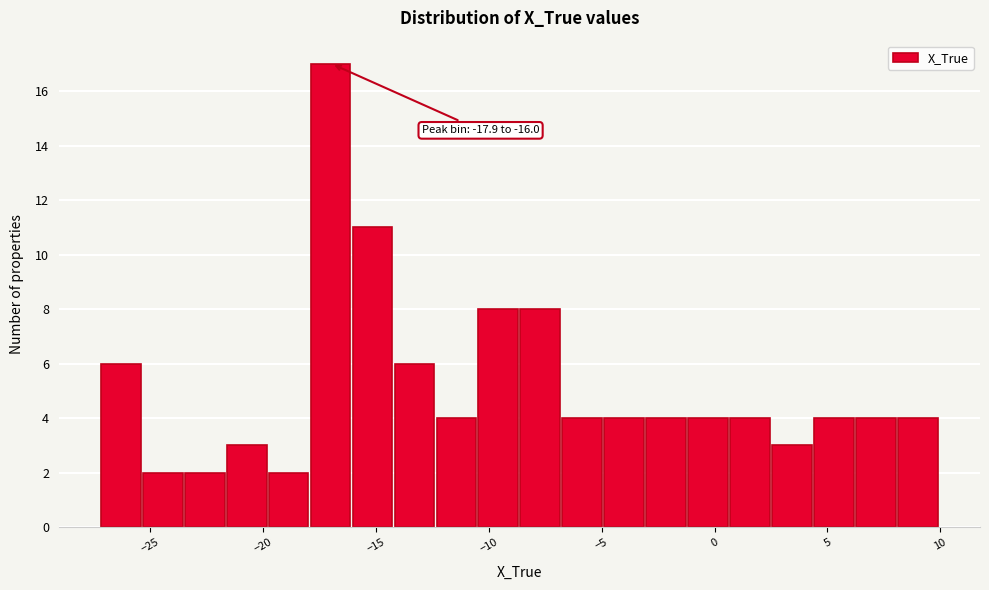

Around what value on the x-axis is the tallest bar? Give the approximate position of its centre, as read against the axis.

-17.0